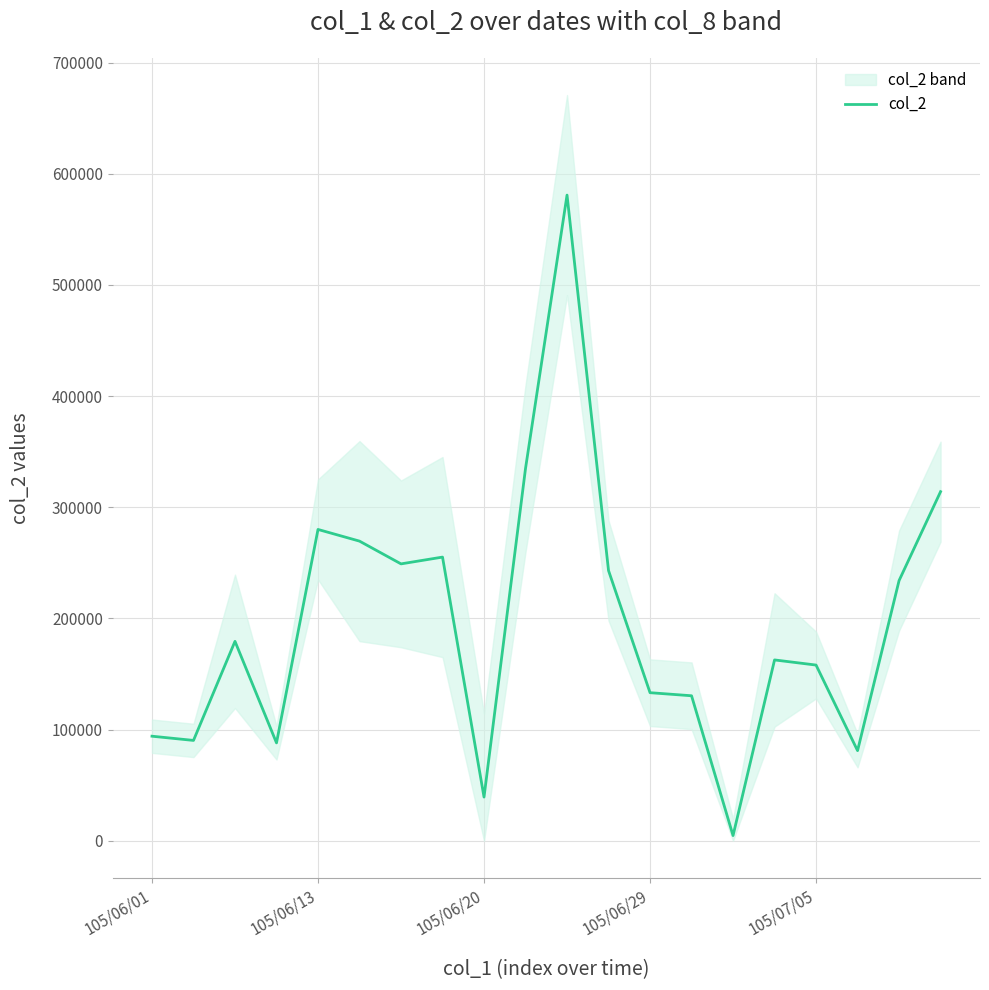

At which category does the chart reach its minimum across all series?

14